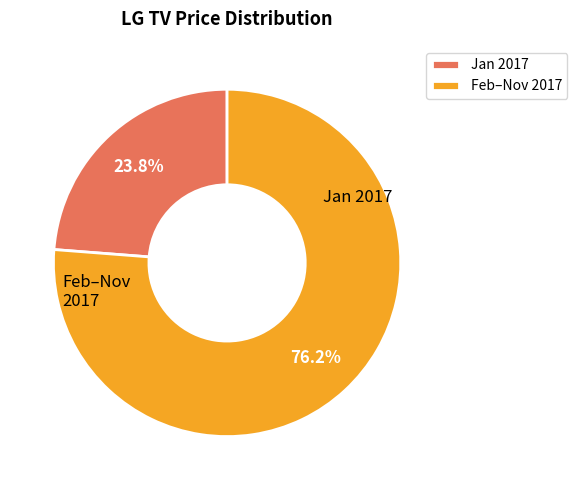

What portion of the pie excludes Feb–Nov 2017?

23.8%